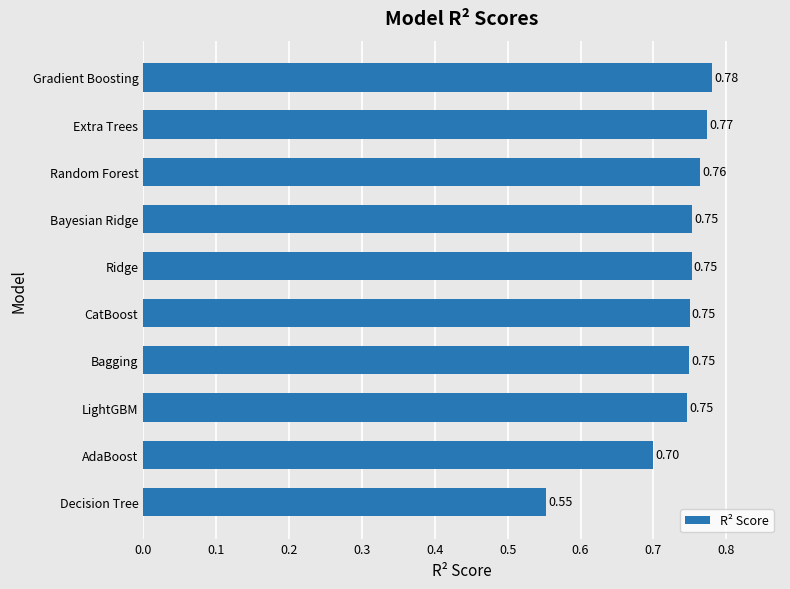

What is the difference between the second highest and second lowest values?

0.1